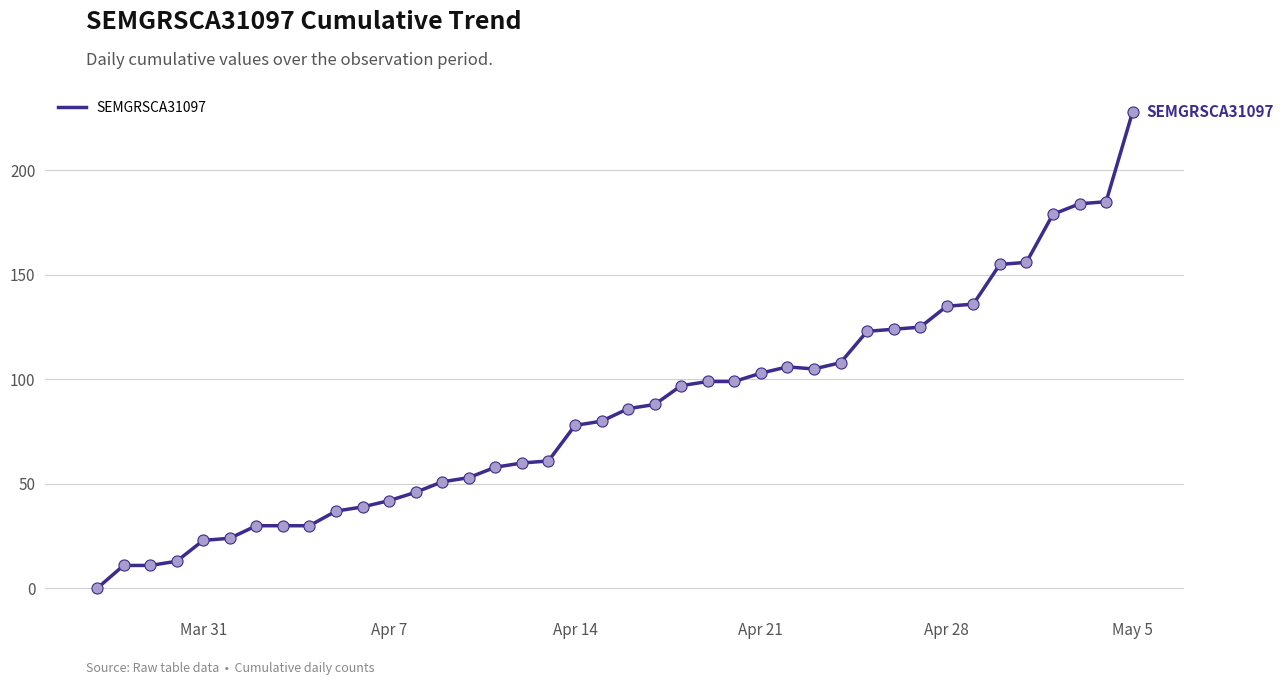

What is the greatest value displayed?

228